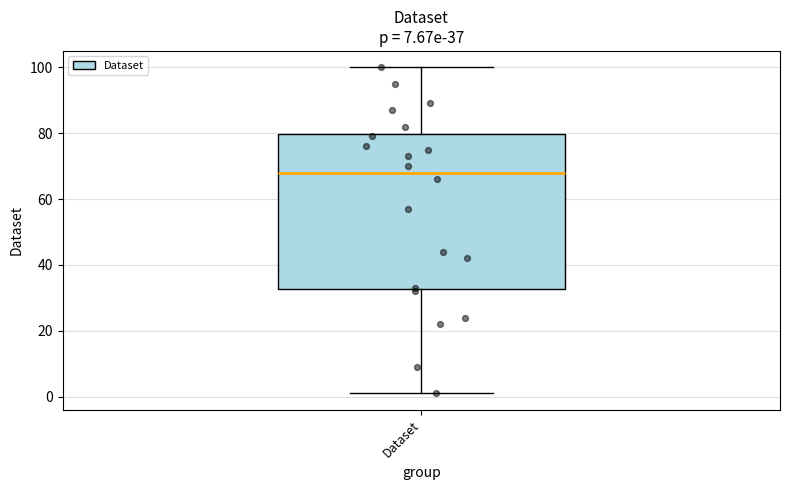

Transcribe this box plot: give where the median line is, the range the box spans, and where the two whiskers end, as read against the y-axis. The values are not printed on the chart, so give them approximately, as read against the axis.

median 68, box 32 to 80, whiskers 2 to 100